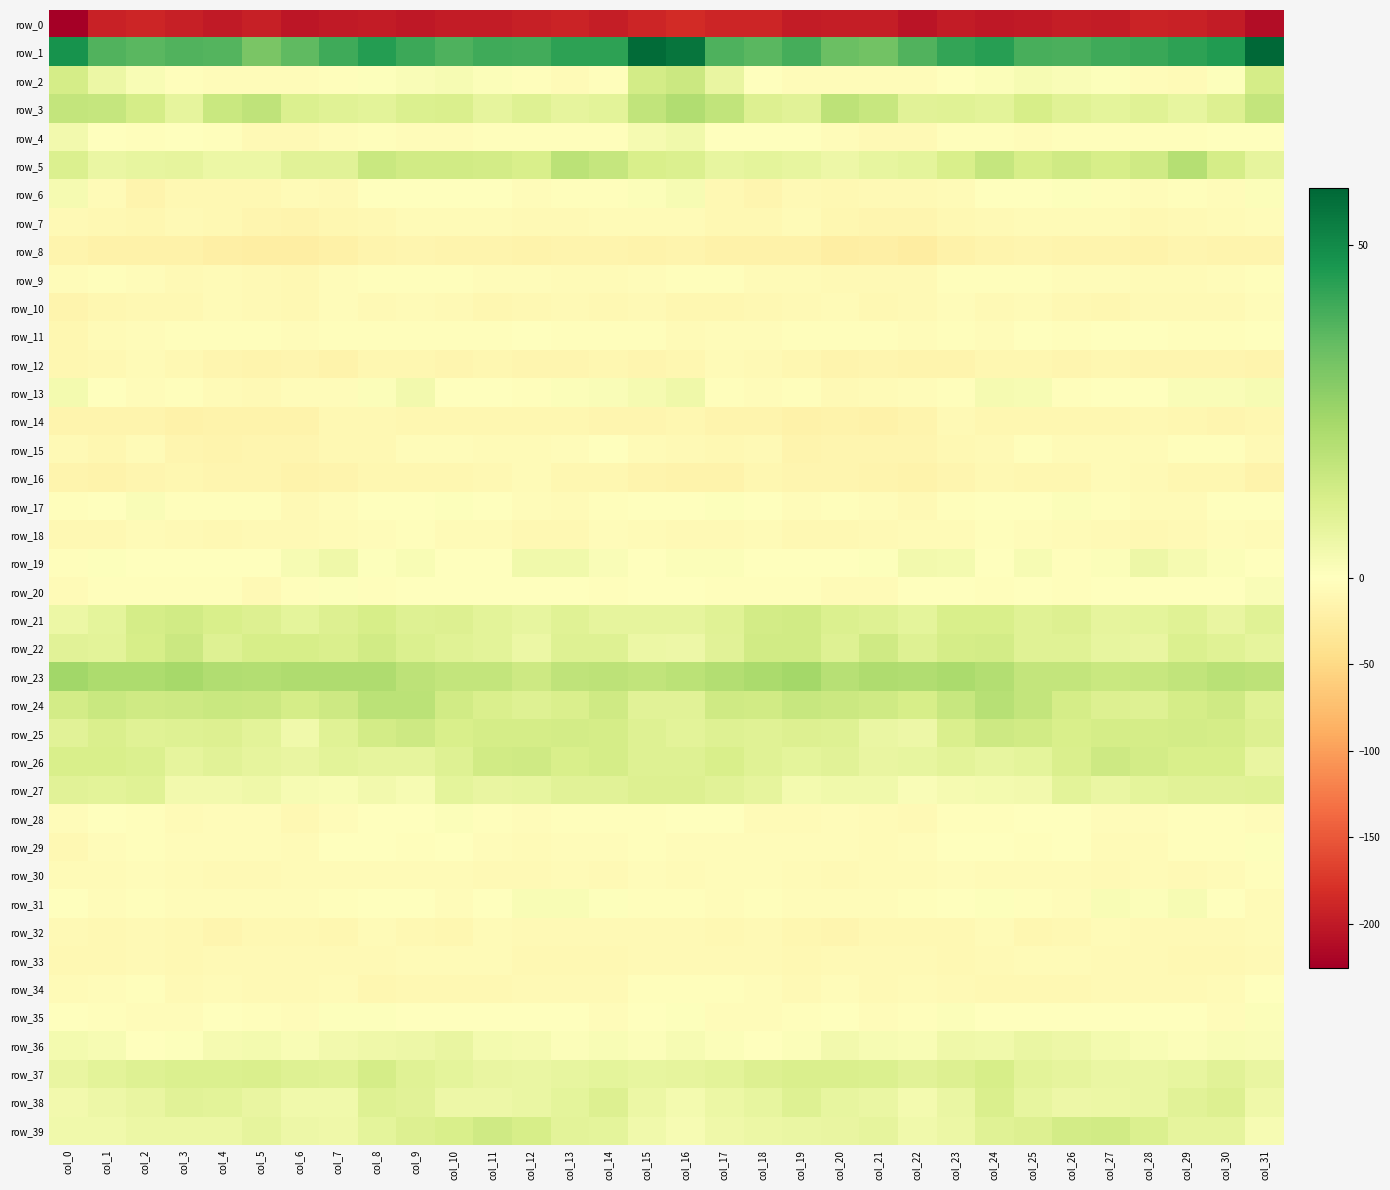

What is the difference between the highest and lowest values at col_24?

245.2